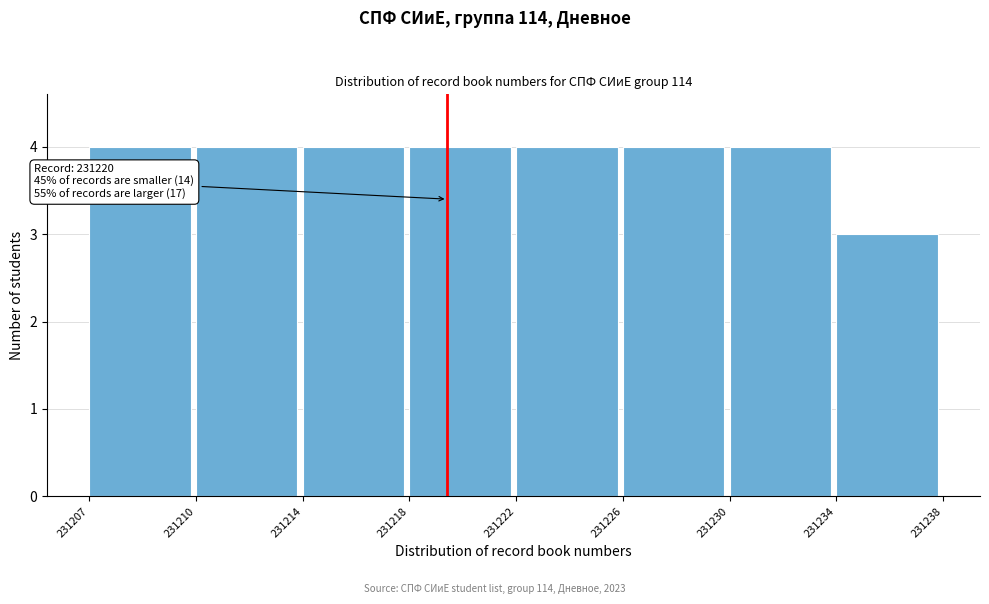

Reading right to left, what are all the values shown in this chart?

3	4	4	4	4	4	4	4